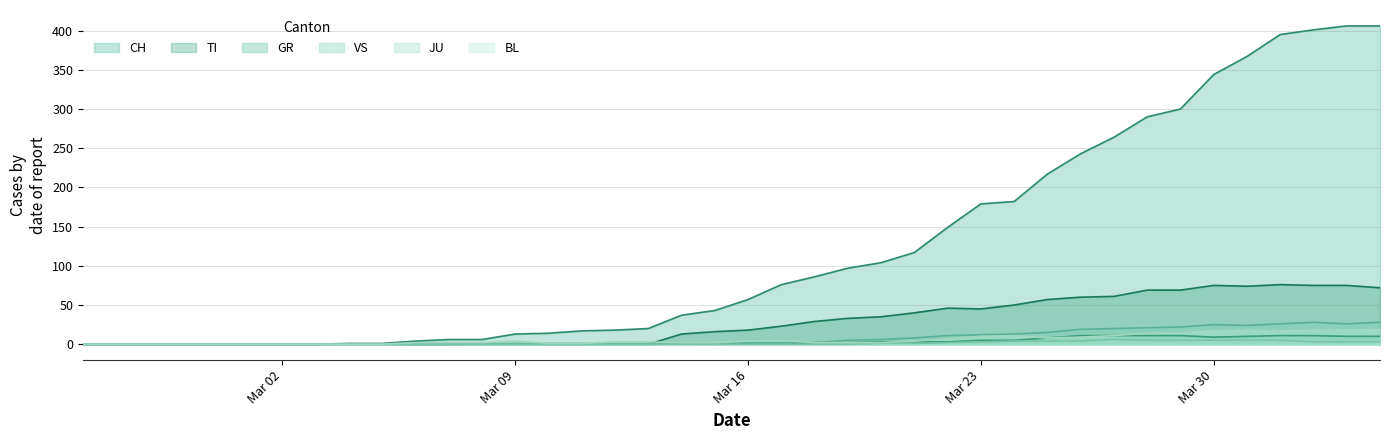

What is the greatest value displayed?

406